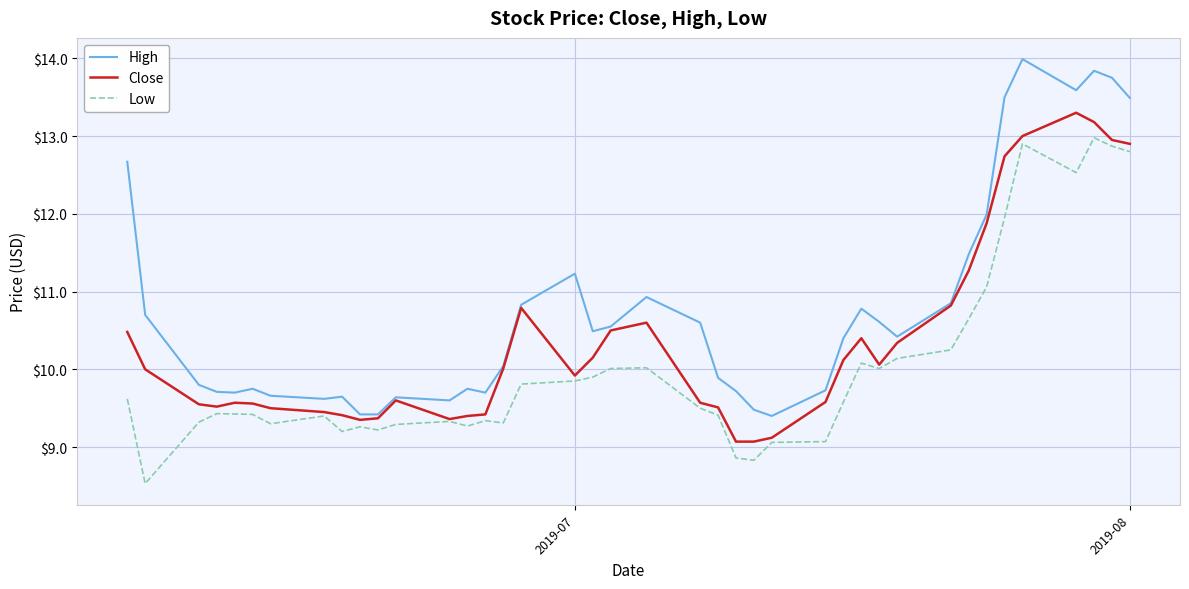

What is the maximum value for Close?

13.3